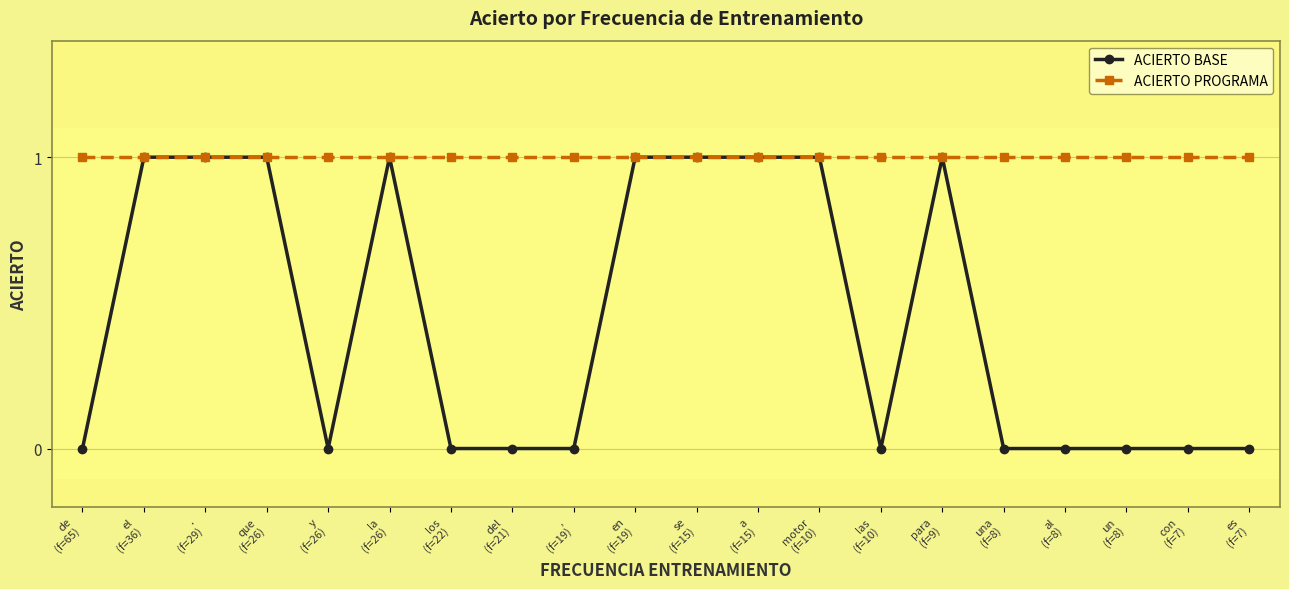

Which series has the largest range (max minus min)?

ACIERTO BASE